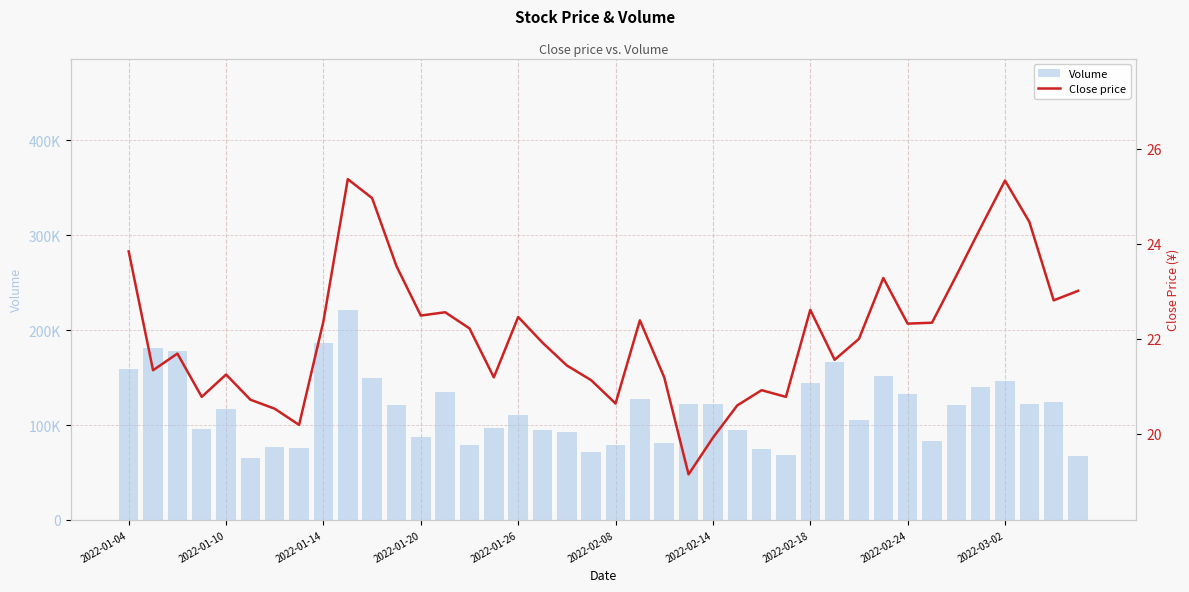

What are all the series names shown in the legend?

Volume, Close price